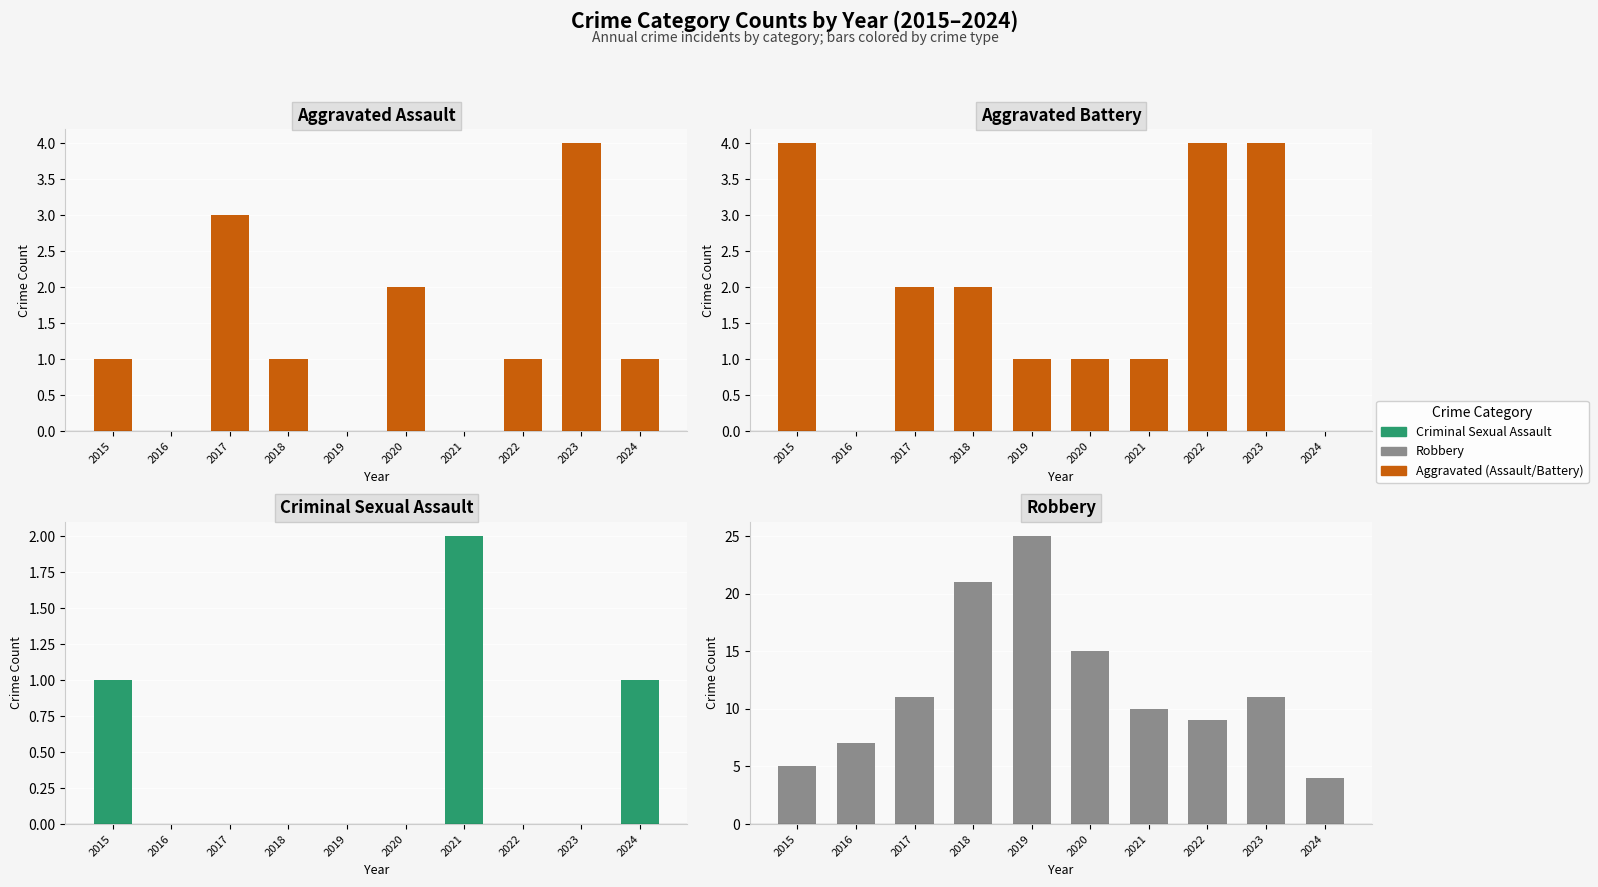

Reading left to right, transcribe all the data shown in this chart.

Aggravated Assault: 2015=1	2016=0	2017=3	2018=1	2019=0	2020=2	2021=0	2022=1	2023=4	2024=1
Aggravated Battery: 2015=4	2016=0	2017=2	2018=2	2019=1	2020=1	2021=1	2022=4	2023=4	2024=0
Criminal Sexual Assault: 2015=1	2016=0	2017=0	2018=0	2019=0	2020=0	2021=2	2022=0	2023=0	2024=1
Robbery: 2015=5	2016=7	2017=11	2018=21	2019=25	2020=15	2021=10	2022=9	2023=11	2024=4